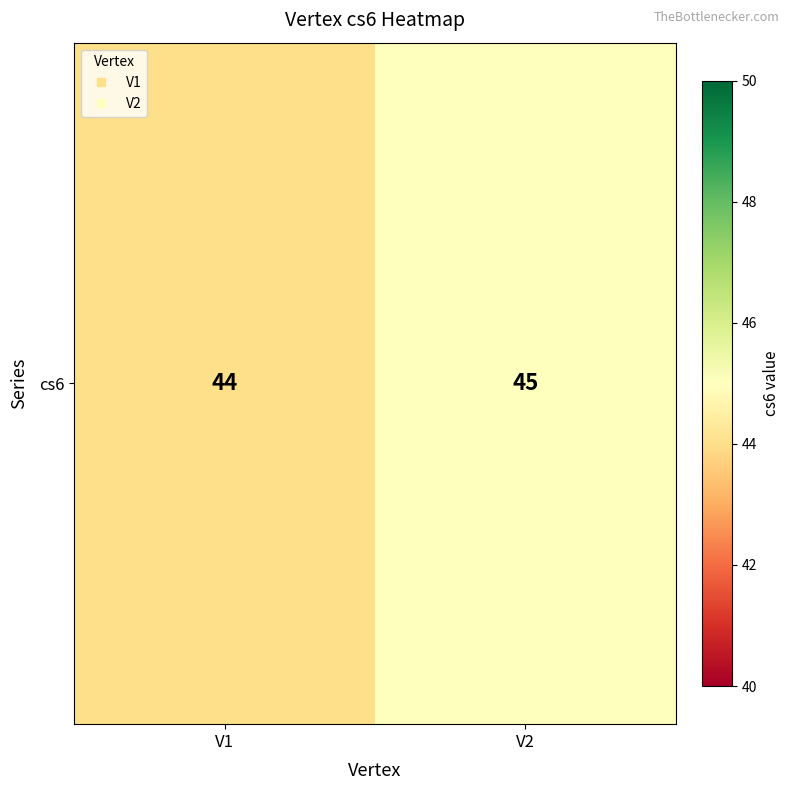

The value at V1 is 29. True or false?

False